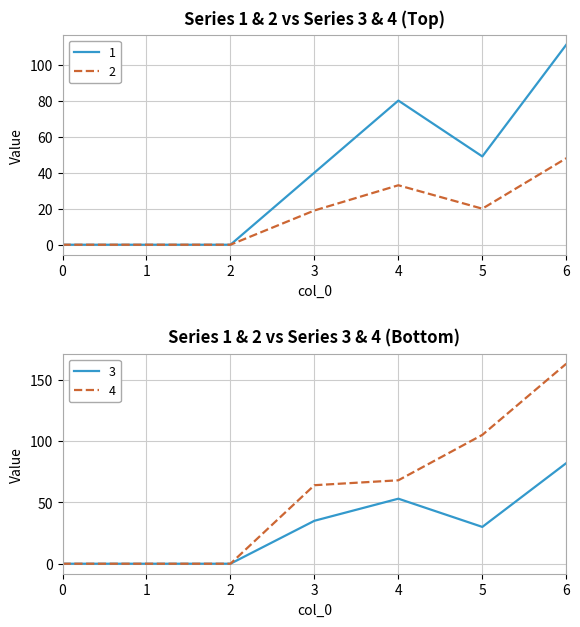

What is the value of the 2 point at the 6th from the left?

20